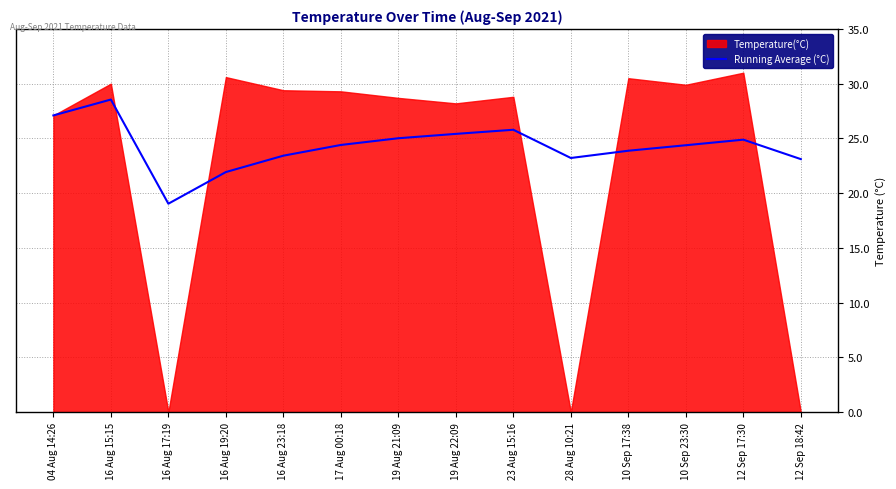

Which category has the lowest value in the Running Average (°C) series?

16 Aug 17:19